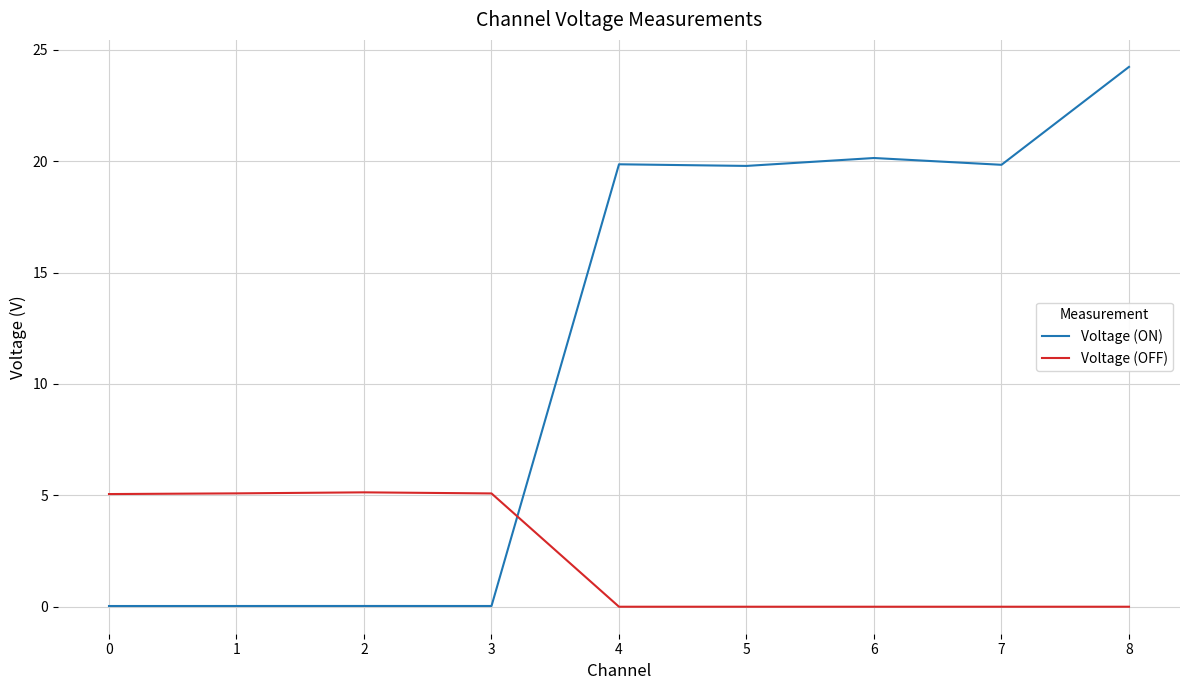

List the series in order of their peak value, lowest first.

Voltage (OFF), Voltage (ON)